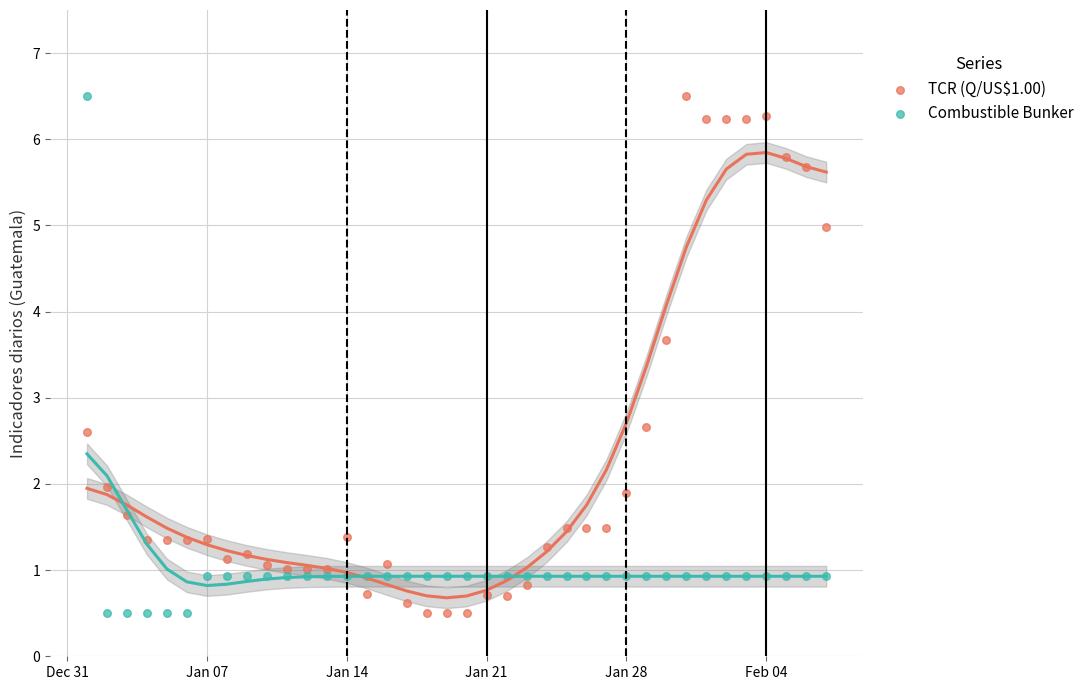

Across all data points, what is the range of Y values (max minus min)?

6.0